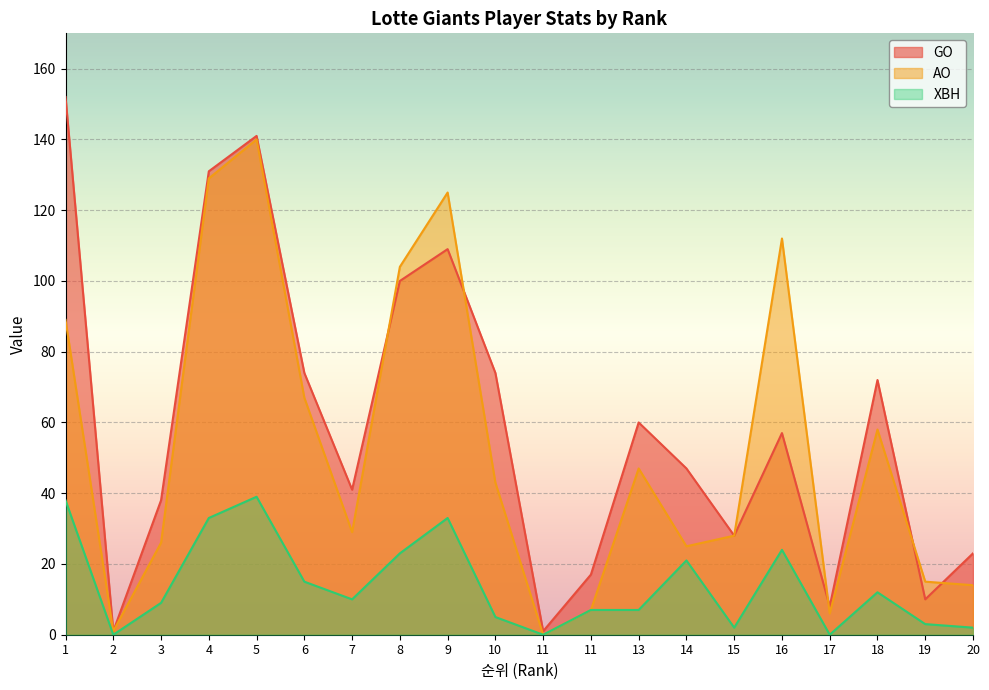

How many interior local peaks does the AO series have?

5